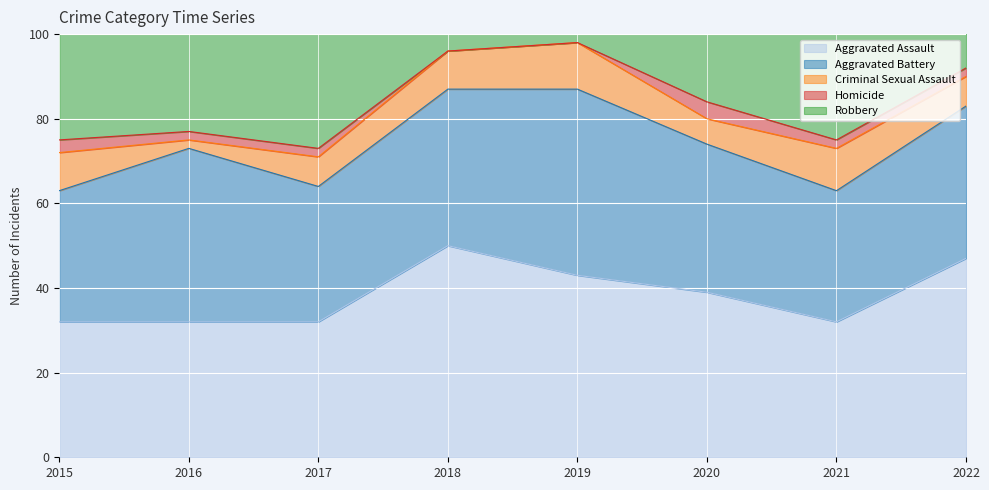

Count the number of data series in this chart.

5